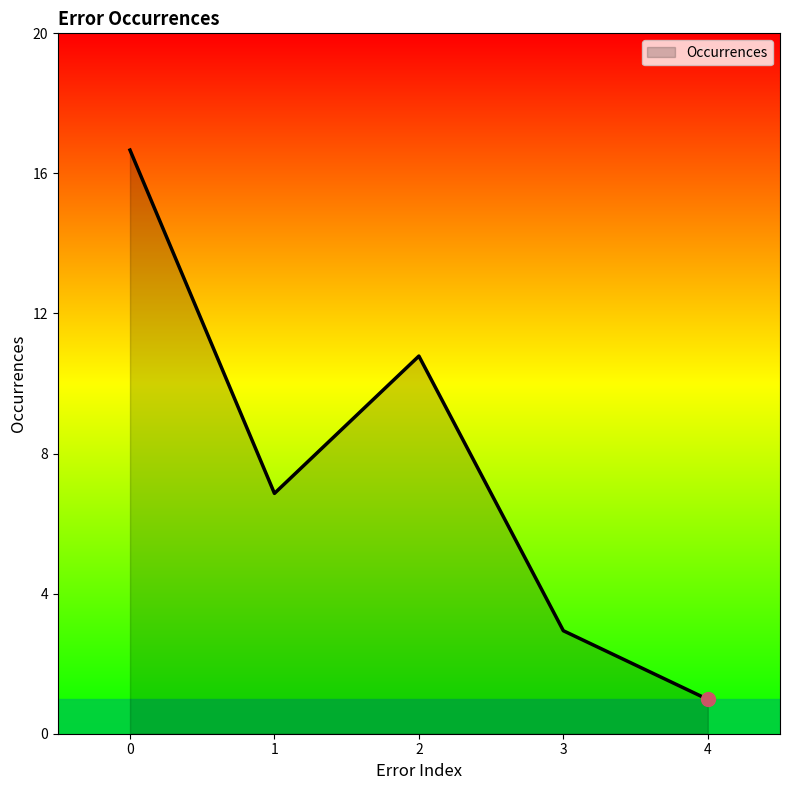

What is the average value?

8